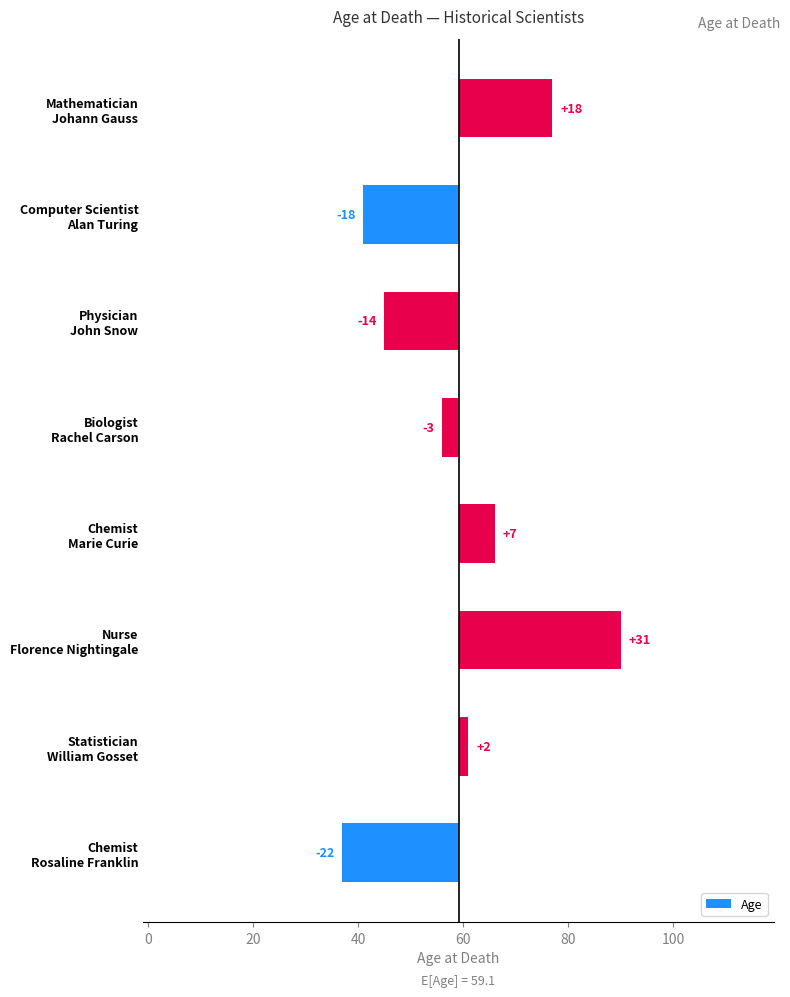

What is the minimum value shown in the chart?

-22.1